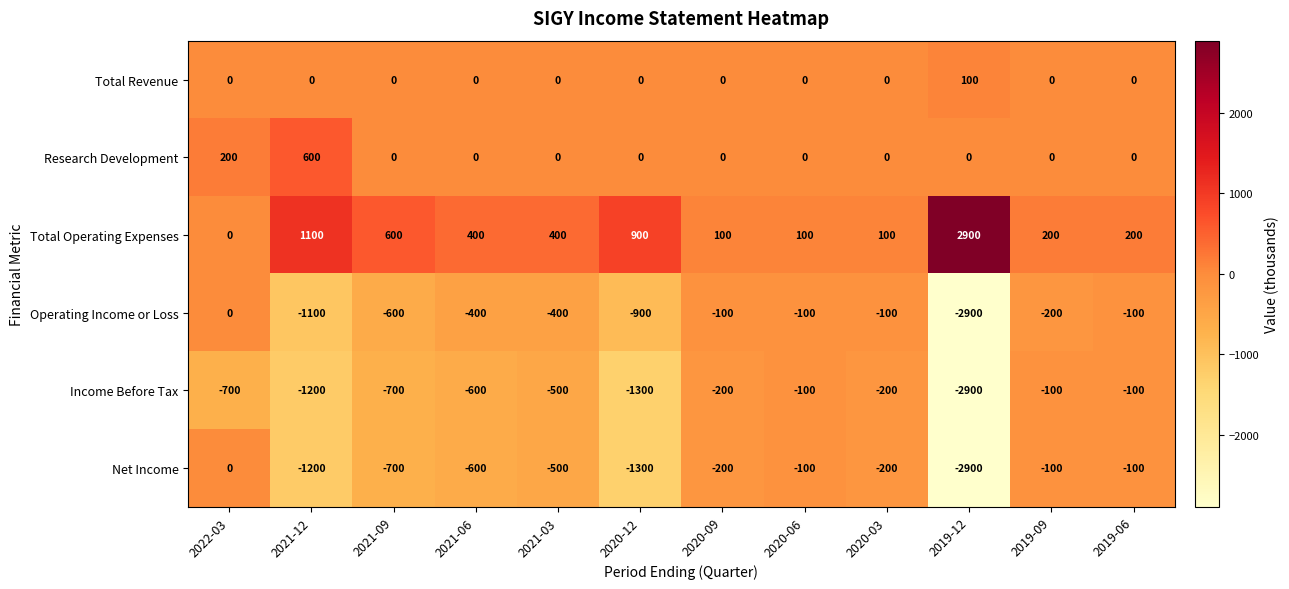

How many data points does each series have?

12